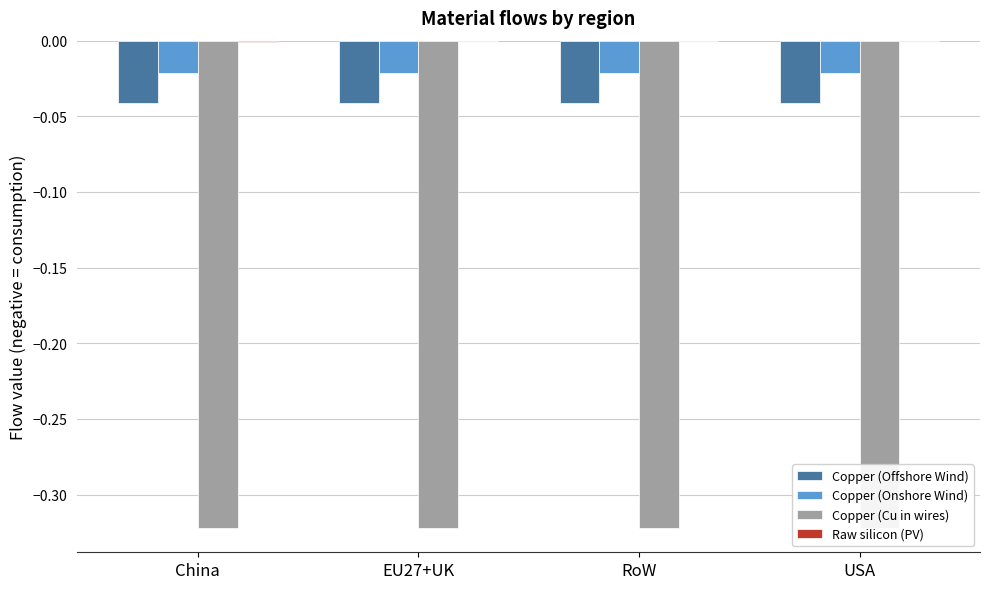

Does the chart contain stacked bars?

No